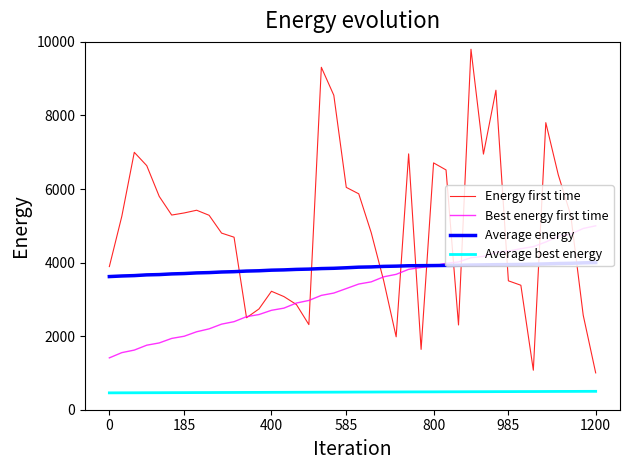

Which series has the widest spread of values?

Energy first time